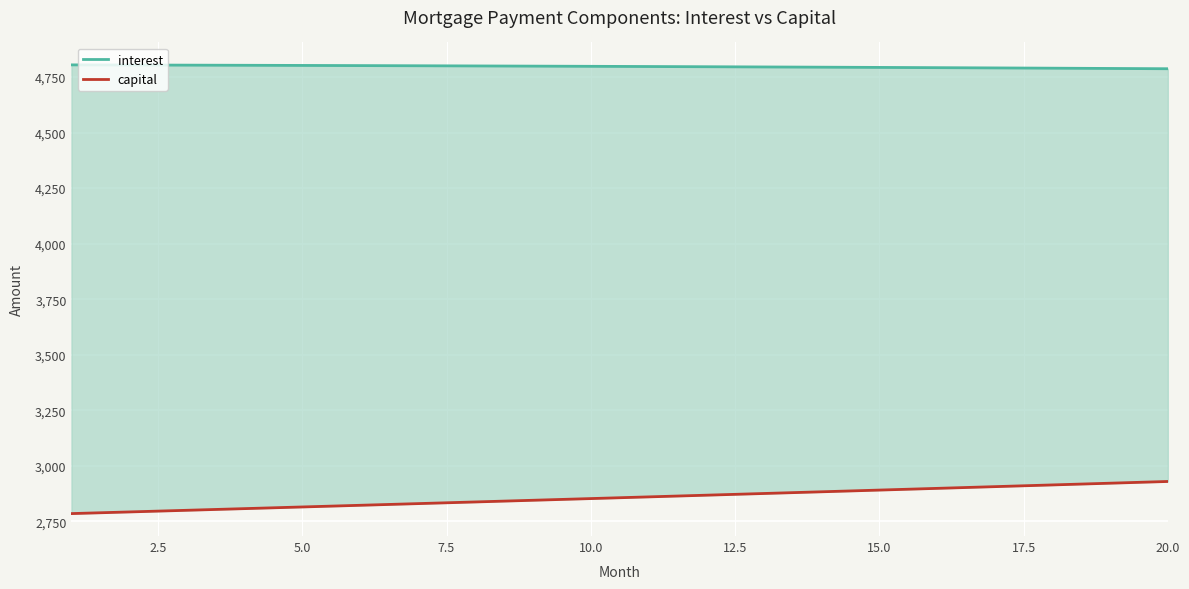

What is the value of the capital point at the 16th from the left?

2898.7